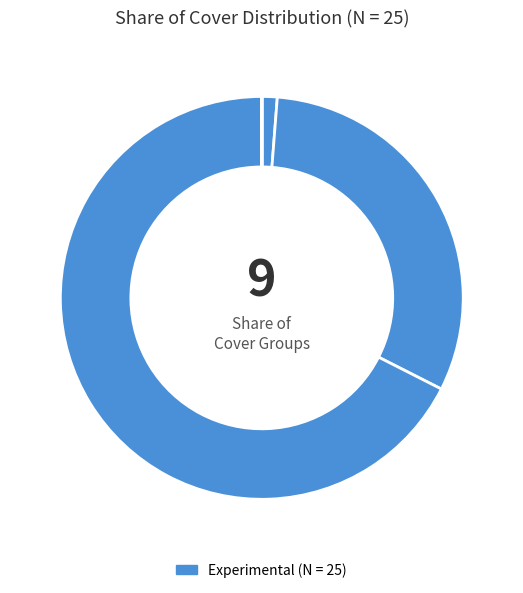

Is there a majority slice in this chart?

Yes